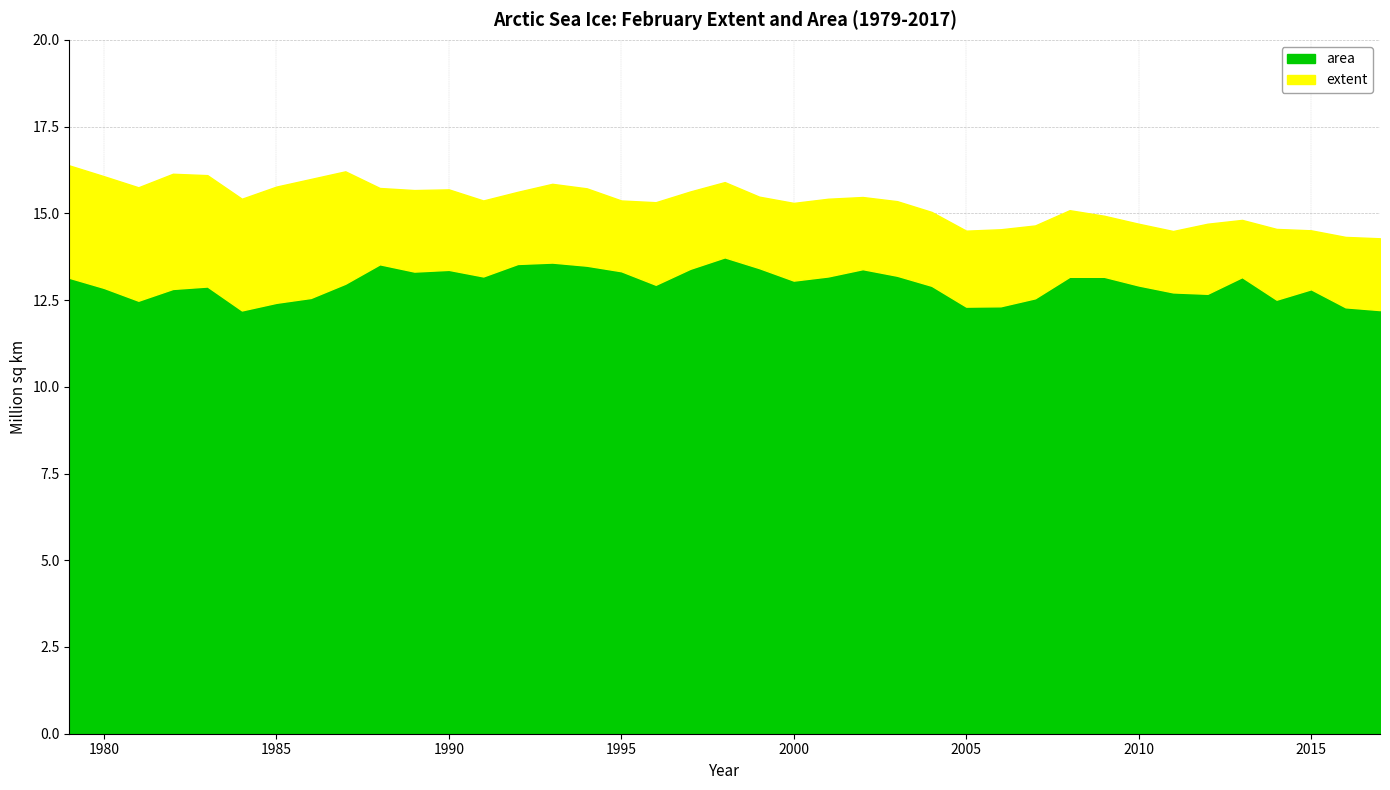

Rank the categories by extent value from highest to lowest.

1979, 1987, 1982, 1983, 1980, 1986, 1998, 1993, 1985, 1981, 1988, 1994, 1990, 1989, 1997, 1992, 1999, 2002, 1984, 2001, 1991, 1995, 2003, 1996, 2000, 2008, 2004, 2009, 2013, 2010, 2012, 2007, 2014, 2006, 2015, 2005, 2011, 2016, 2017